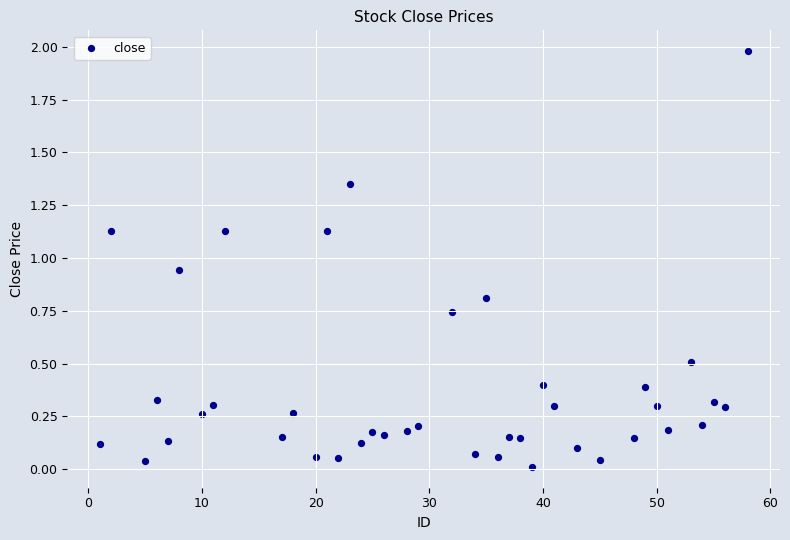

What is the range of Y values (max minus min)?

2.0